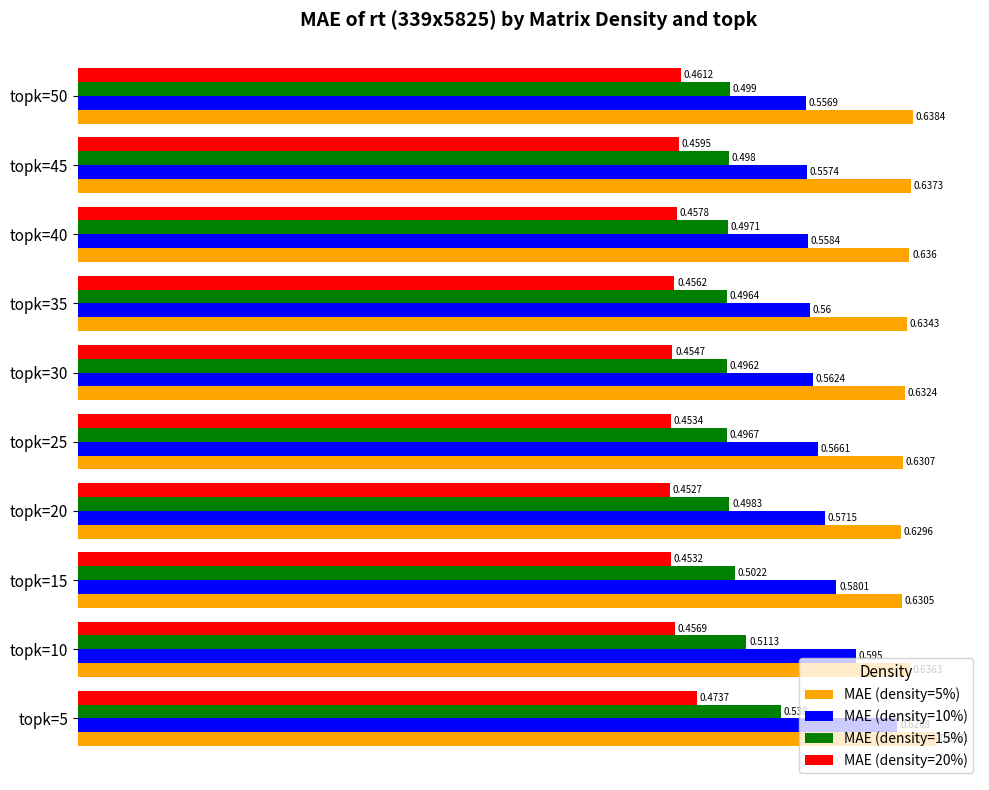

Is the value of MAE (density=10%) at topk=35 greater than the value of MAE (density=15%) at topk=5?

Yes